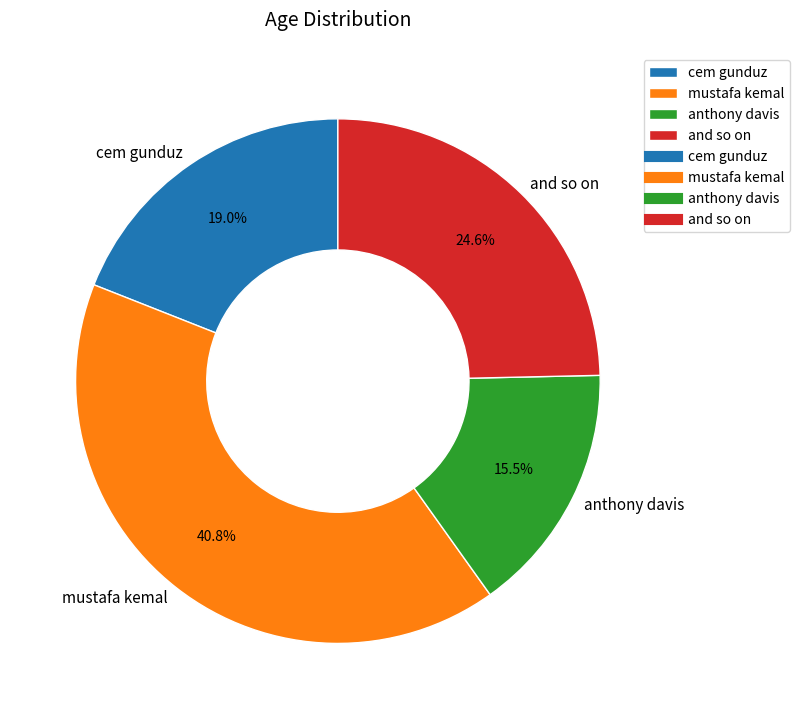

Count the number of slices in the pie.

4